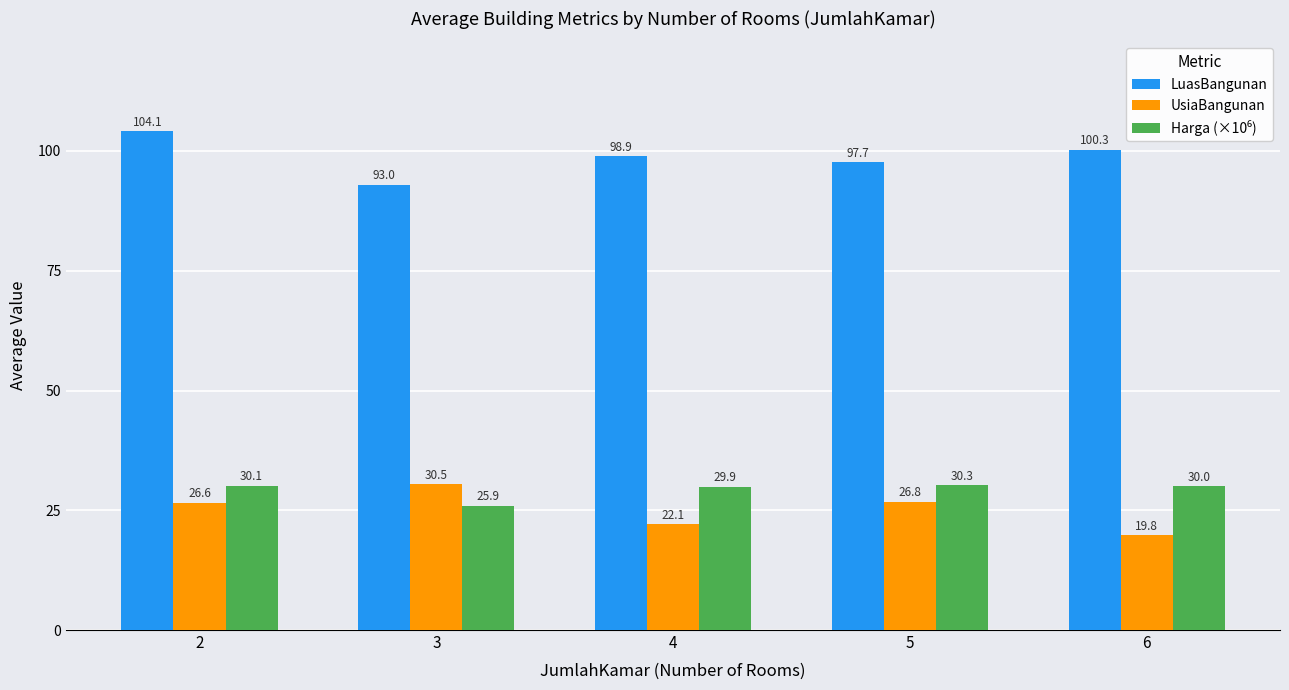

True or false: LuasBangunan has a value of 151.7 at 4.

False